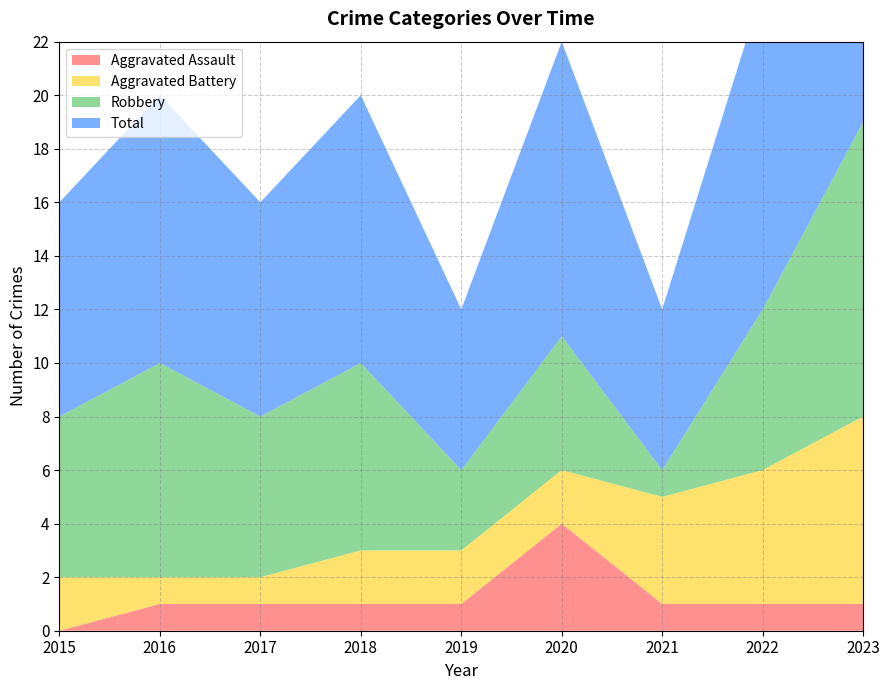

Rank the series at 2020 from highest to lowest value.

Total, Robbery, Aggravated Battery, Aggravated Assault